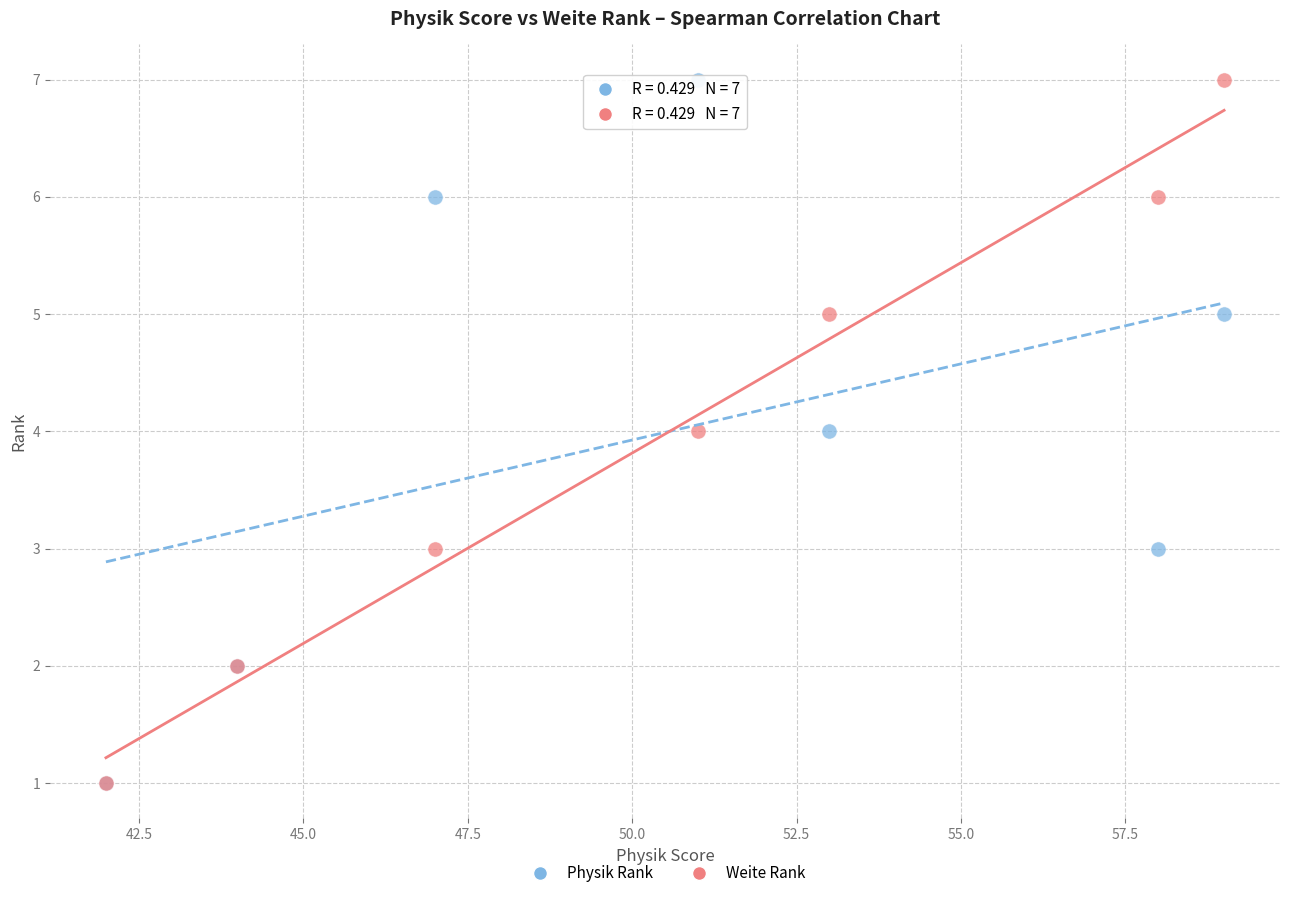

What are all the series names shown in the legend?

Physik Rank, Weite Rank